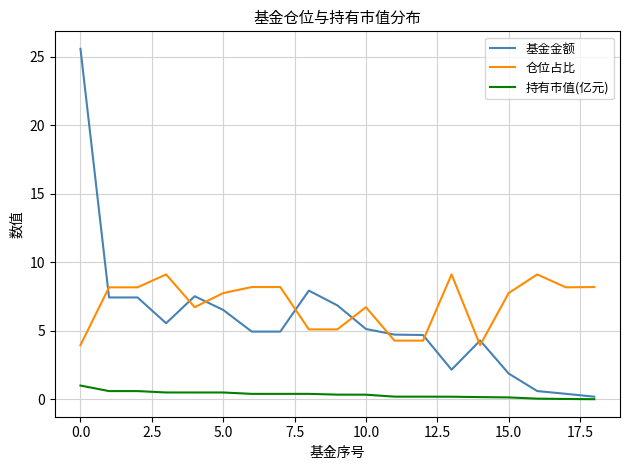

How many lines are shown in the chart?

3